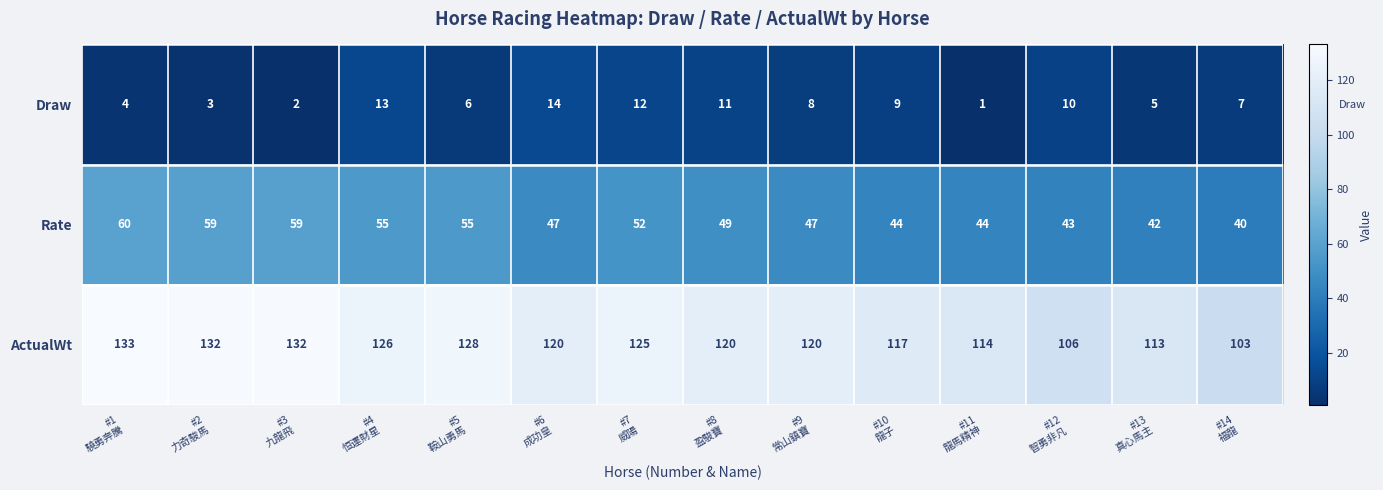

What is the difference between the maximum and second lowest values in the Draw series?

12